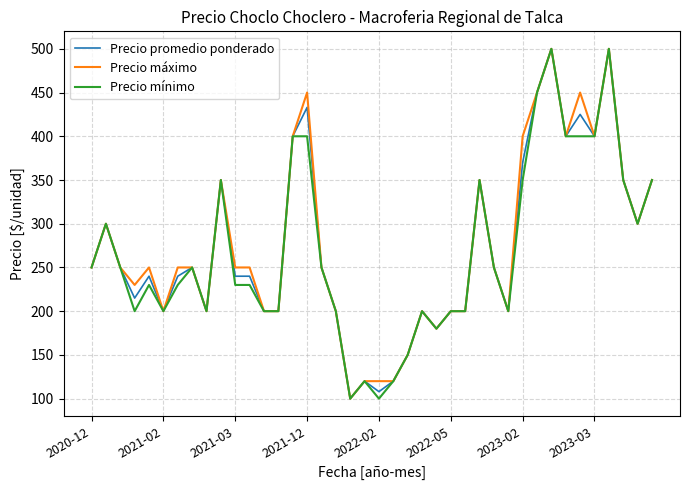

What is the minimum value shown in the chart?

100